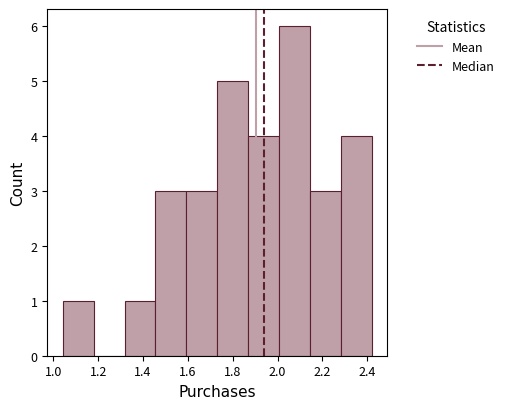

Reading left to right, transcribe this chart: for each bar, give the range it covers on the x-axis and its height. Neither the bar edges nor the heights are printed on the chart, so give them approximately, as read against the axes.

1.04 to 1.18: 1
1.18 to 1.32: 0
1.32 to 1.46: 1
1.46 to 1.60: 3
1.60 to 1.74: 3
1.74 to 1.86: 5
1.86 to 2.00: 4
2.00 to 2.14: 6
2.14 to 2.28: 3
2.28 to 2.42: 4